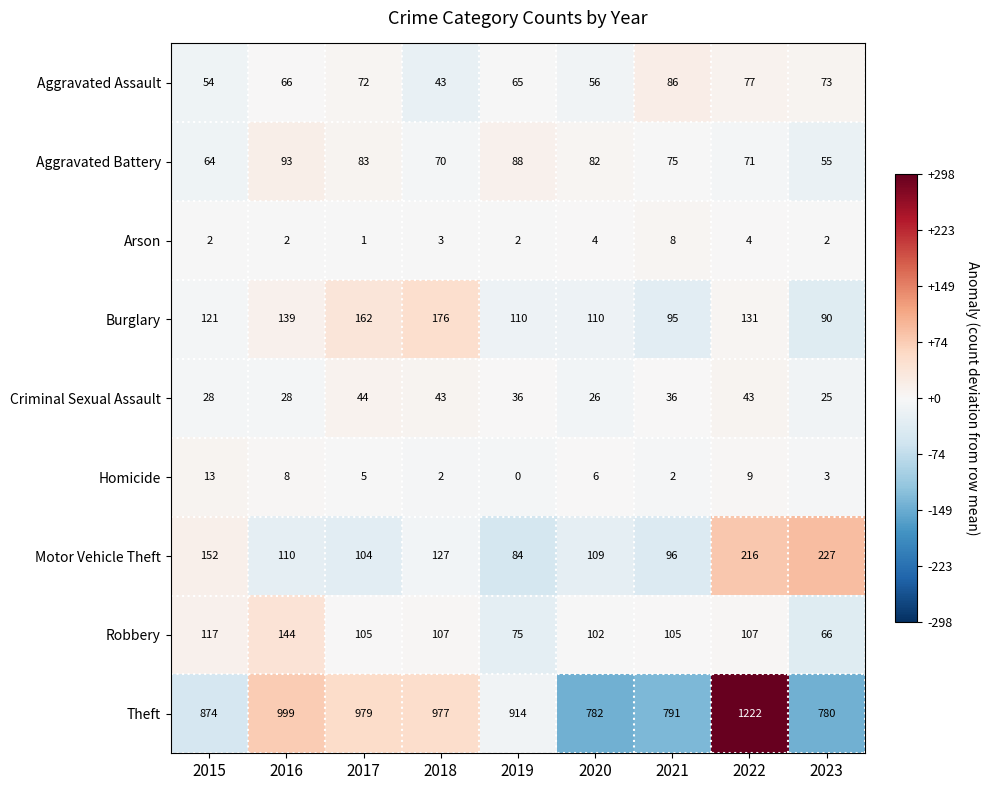

What is the approximate value of Criminal Sexual Assault at 2021?

36